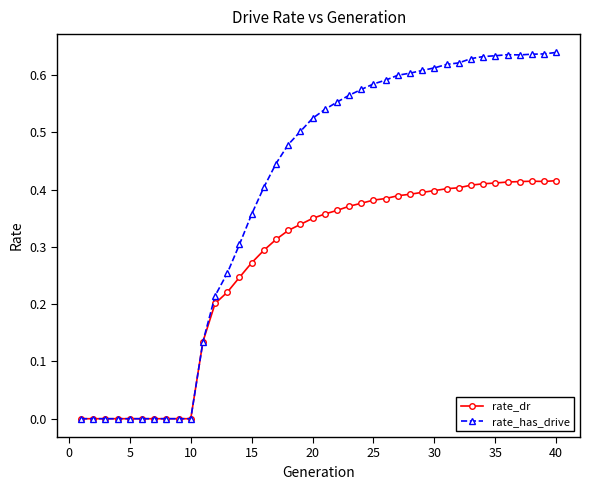

Rank the series by their maximum value, from highest to lowest.

rate_has_drive, rate_dr